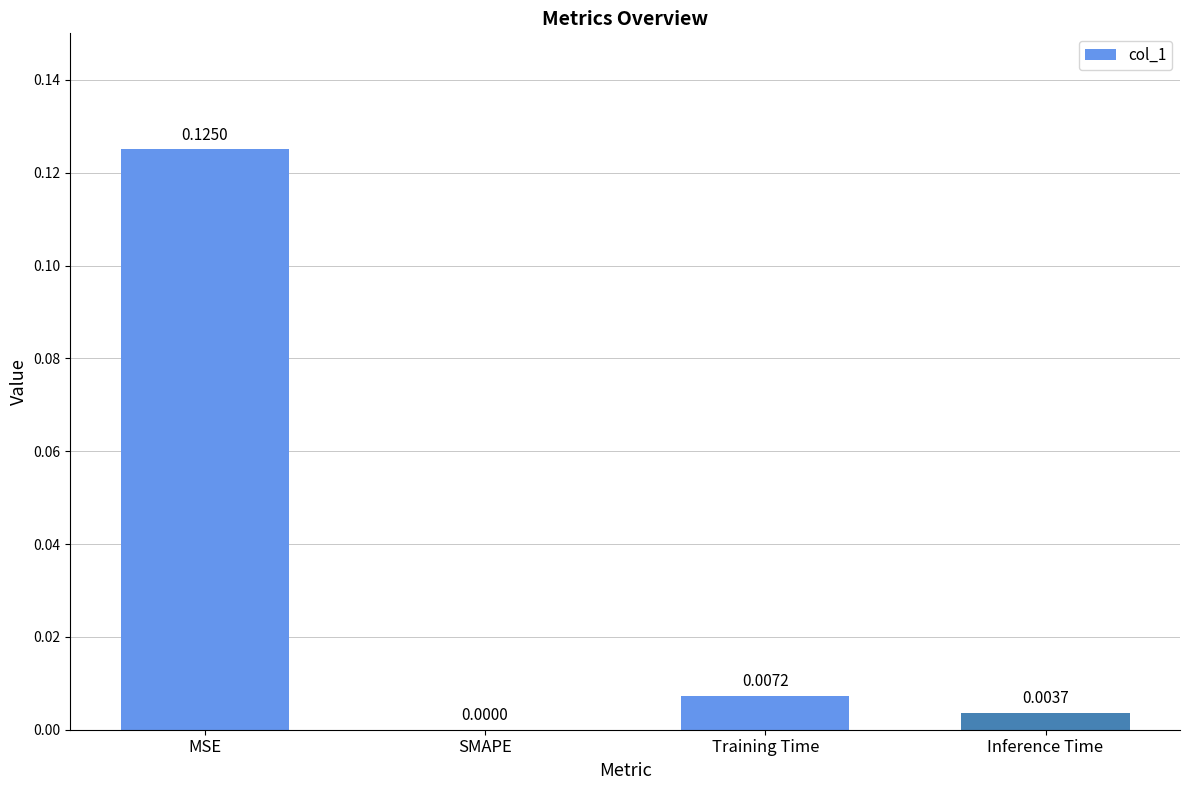

Between Inference Time and SMAPE, which is larger?

Inference Time